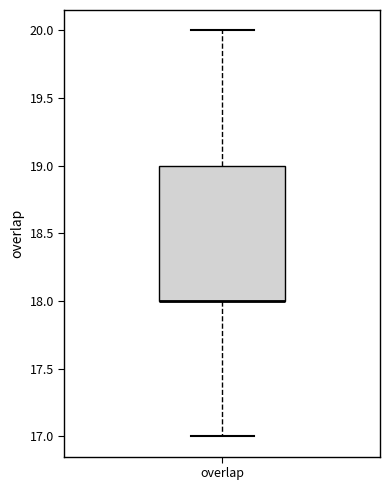

Read this box plot against the y-axis: the position of the median line, the range covered by the box, and the ends of both whiskers. The values are not printed on the chart, so give them approximately, as read against the axis.

median 18 (drawn on the box's lower edge), box 18 to 19, whiskers 17 to 20